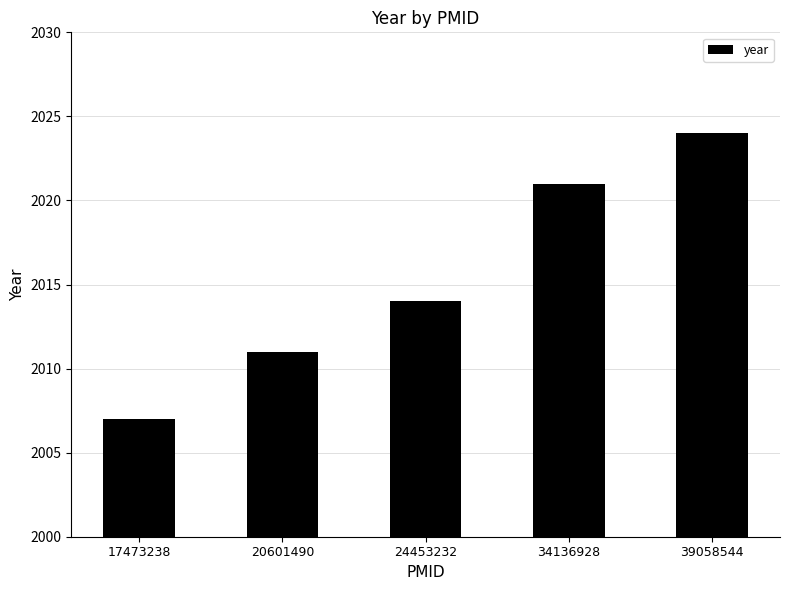

Reading right to left, list all the values displayed in this chart.

39058544=2024	34136928=2021	24453232=2014	20601490=2011	17473238=2007